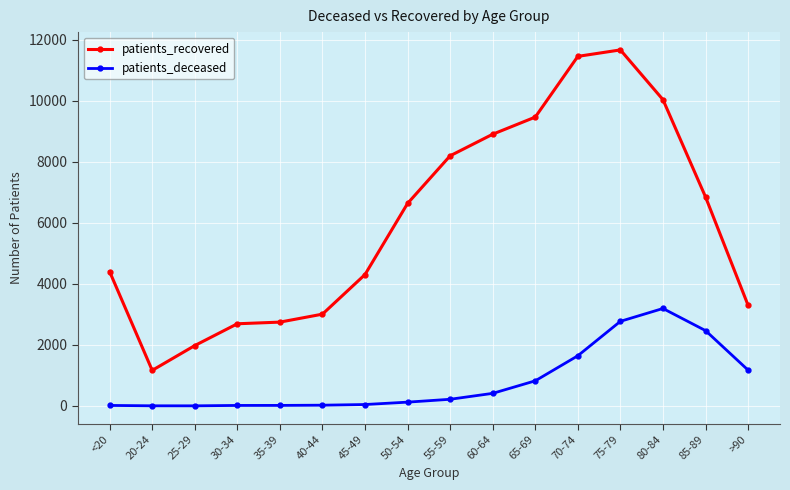

How many data points in patients_deceased are less than 218?

8